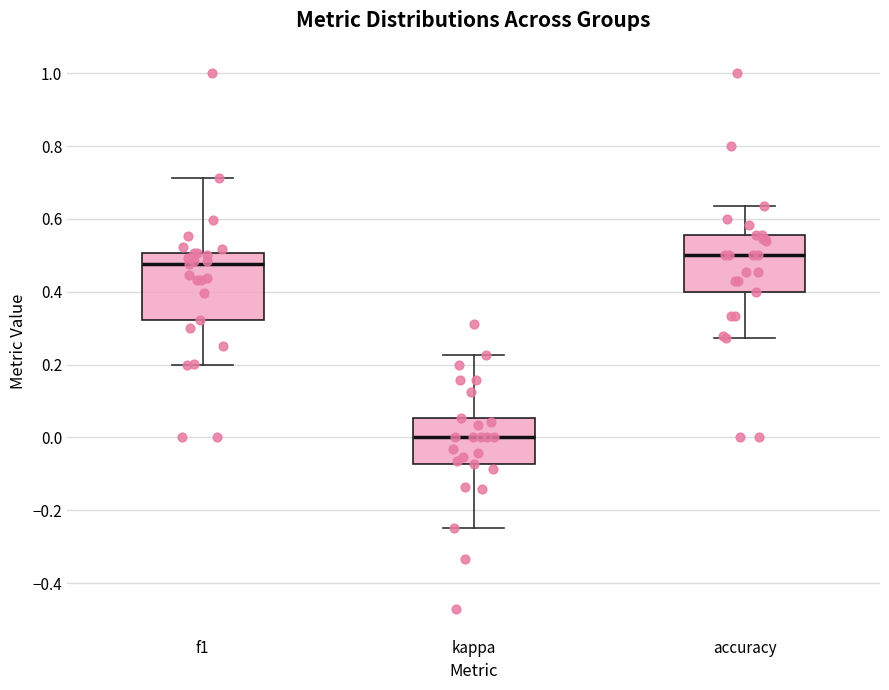

Where does the median line of the box for accuracy sit on the y-axis? The values are not printed on the chart, so give them approximately, as read against the axis.

0.50